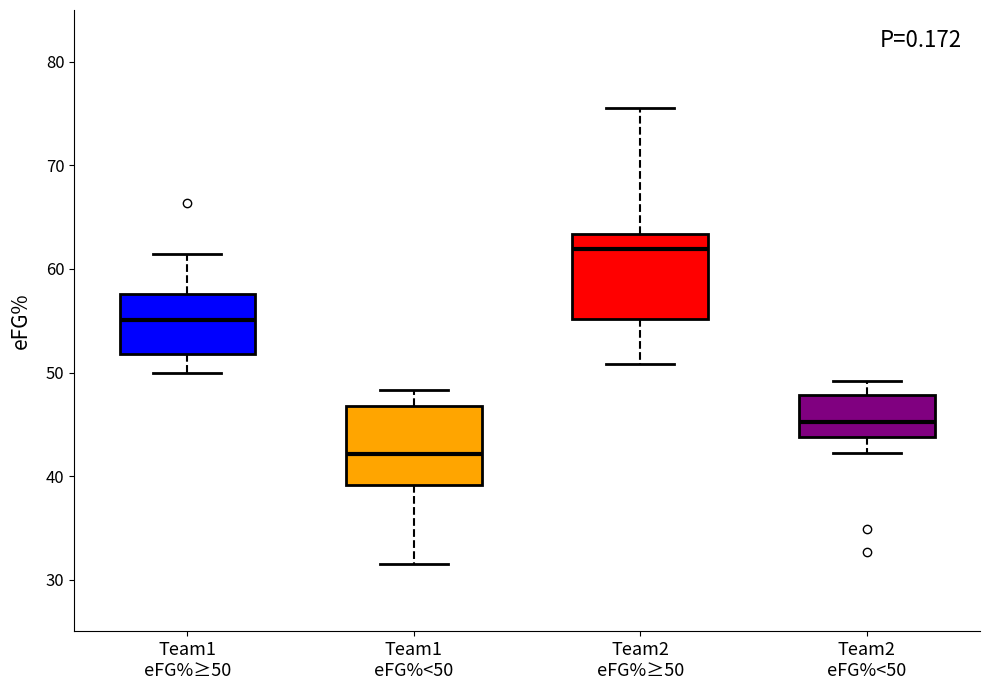

Which box's median line is the lowest?

Team1 eFG%<50